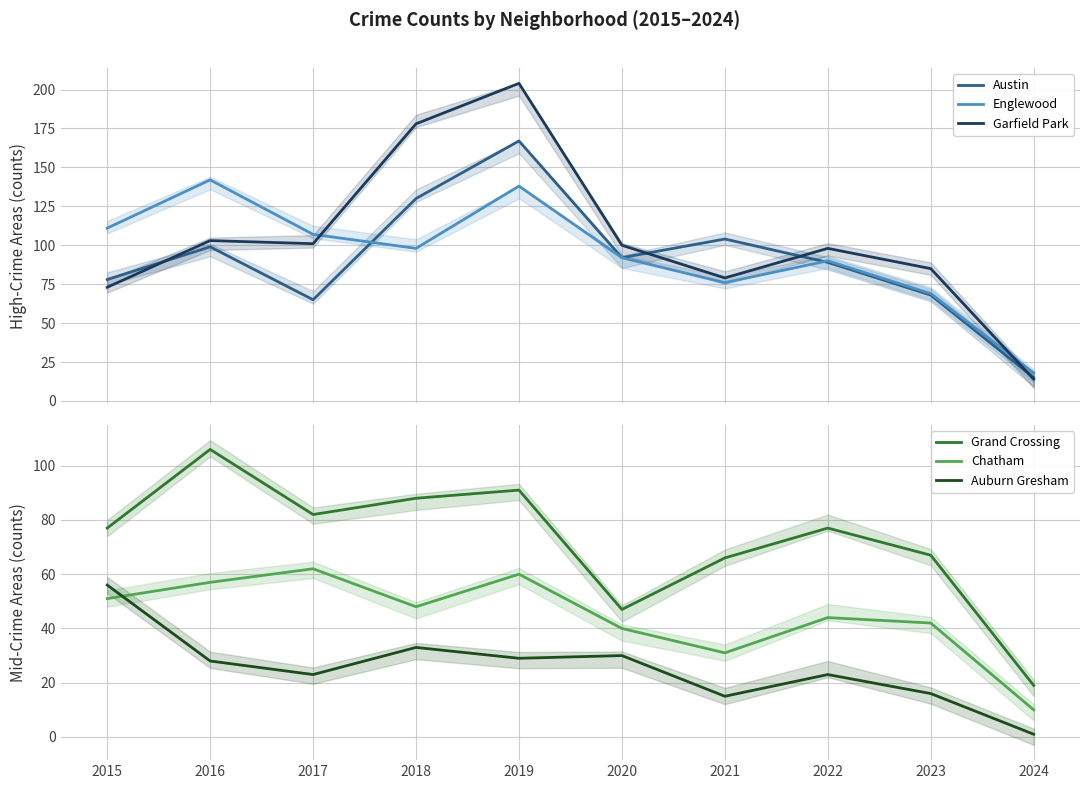

Reading left to right, list all the values displayed in this chart.

Austin: 78	99	65	130	167	92	104	89	68	15
Englewood: 111	142	107	98	138	92	76	90	69	18
Garfield Park: 73	103	101	178	204	100	79	98	85	14
Grand Crossing: 77	106	82	88	91	47	66	77	67	19
Chatham: 51	57	62	48	60	40	31	44	42	10
Auburn Gresham: 56	28	23	33	29	30	15	23	16	1